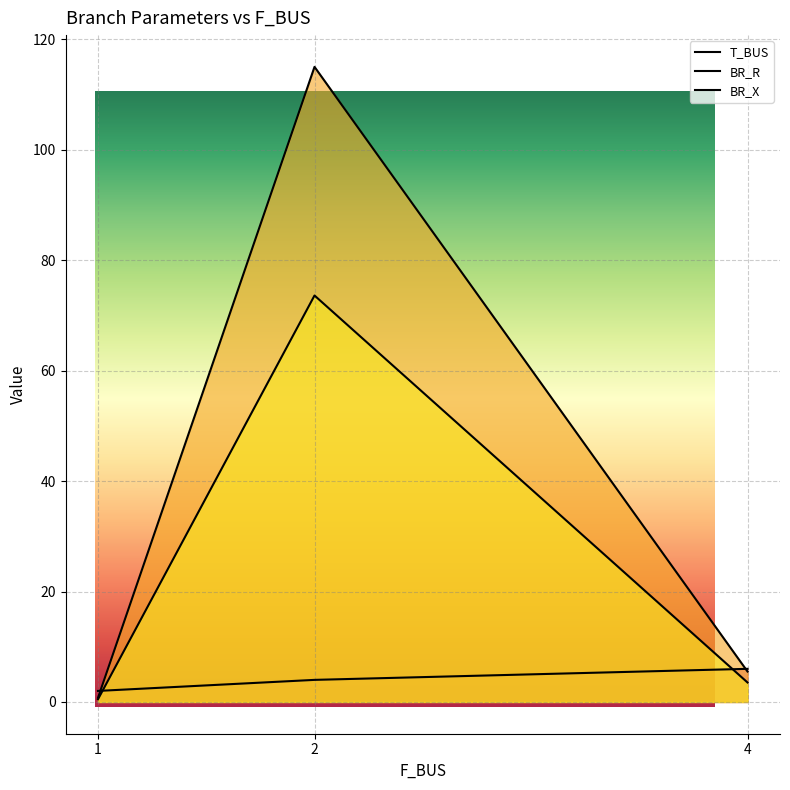

The value of BR_R at 2 is 73.6. True or false?

True